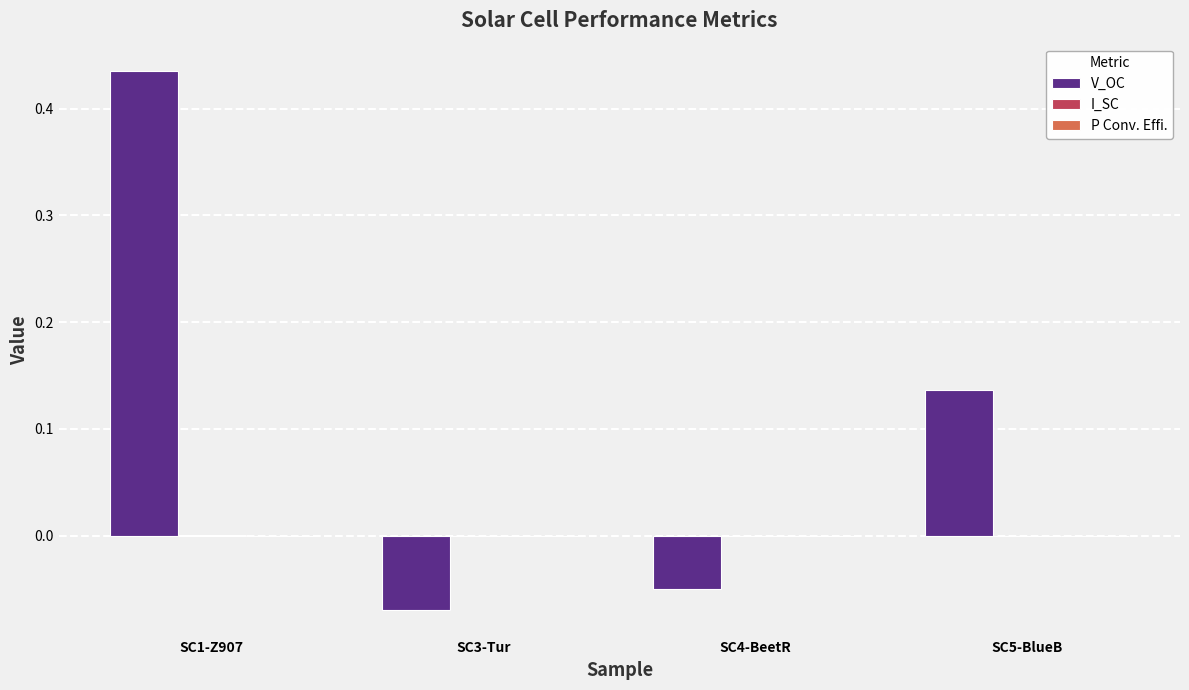

Where is V_OC nearest to the value 0?

SC4-BeetR